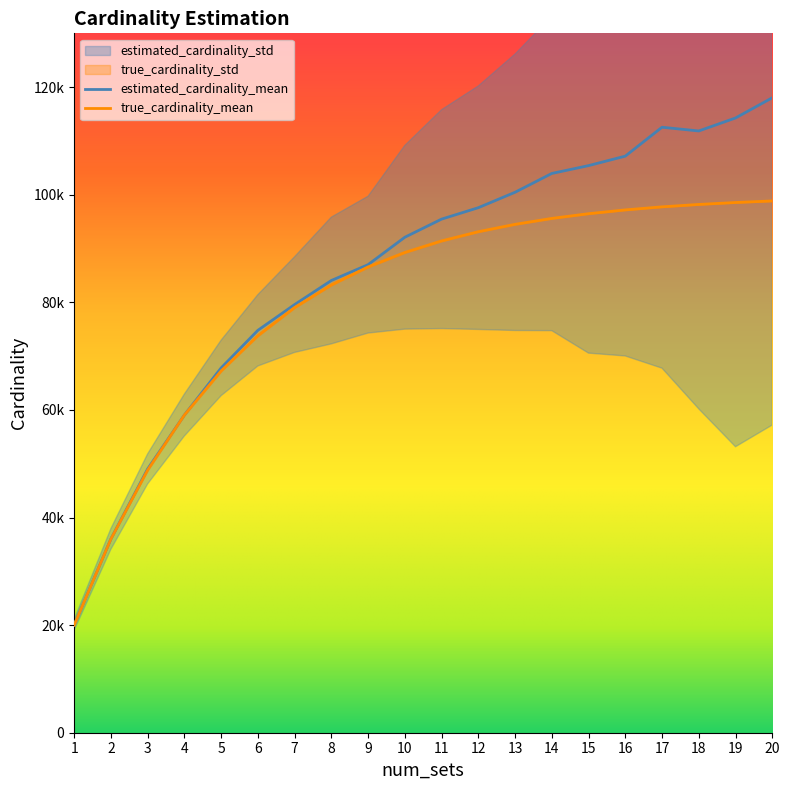

At which label does estimated_cardinality_mean reach its minimum?

1